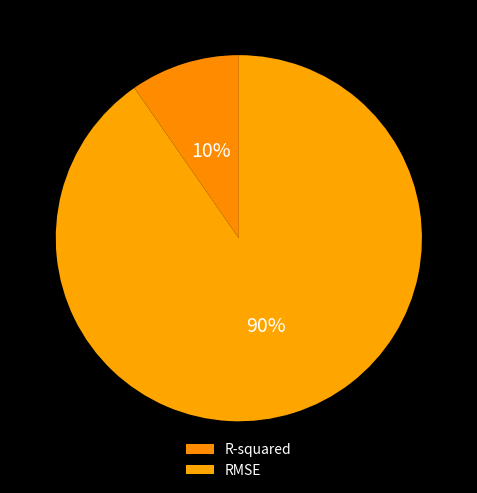

Is the sum of RMSE and R-squared greater than half?

Yes